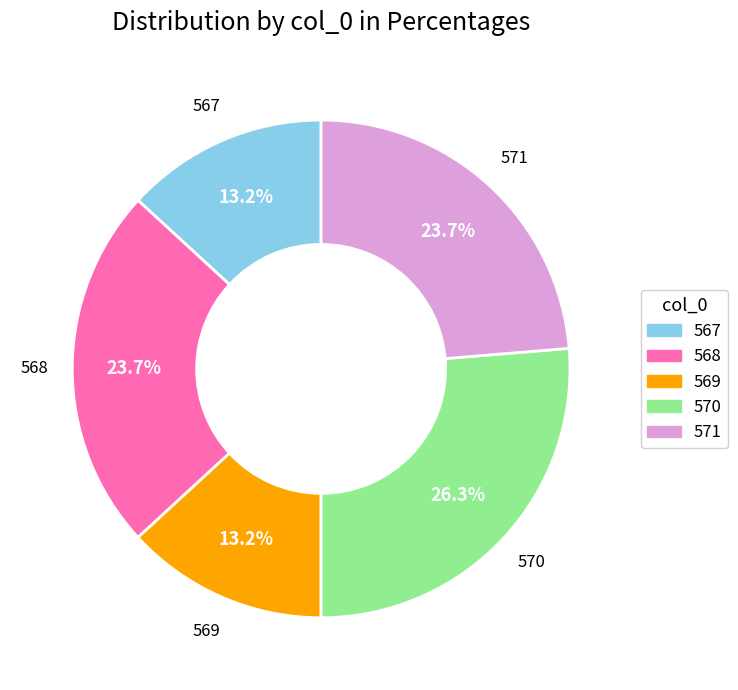

Which category has the biggest portion of the pie?

570